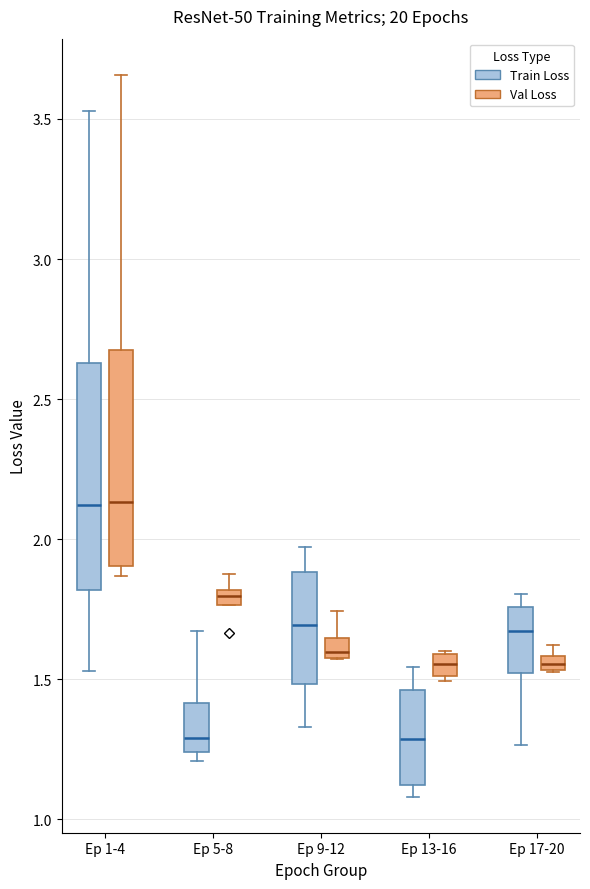

Where is the upper edge of the box for Ep 5-8 (Val Loss) on the y-axis? The values are not printed on the chart, so give them approximately, as read against the axis.

1.80